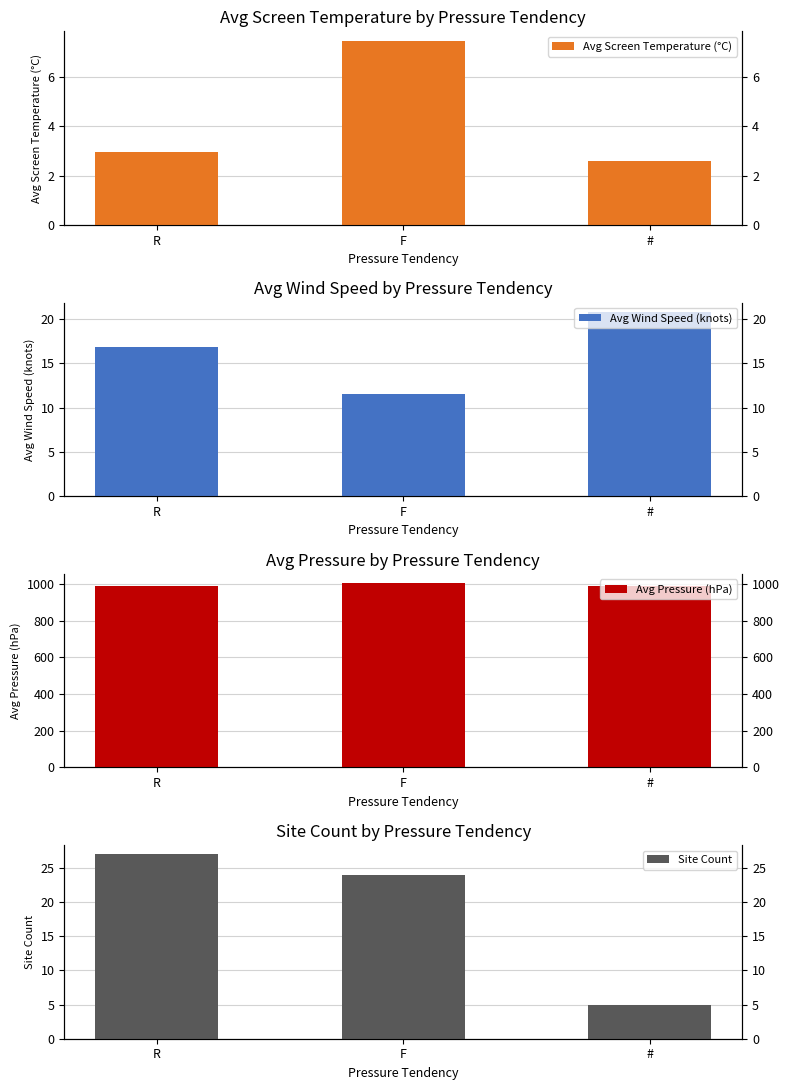

Is it true that Avg Screen Temperature (°C) equals 7.5 at F?

True